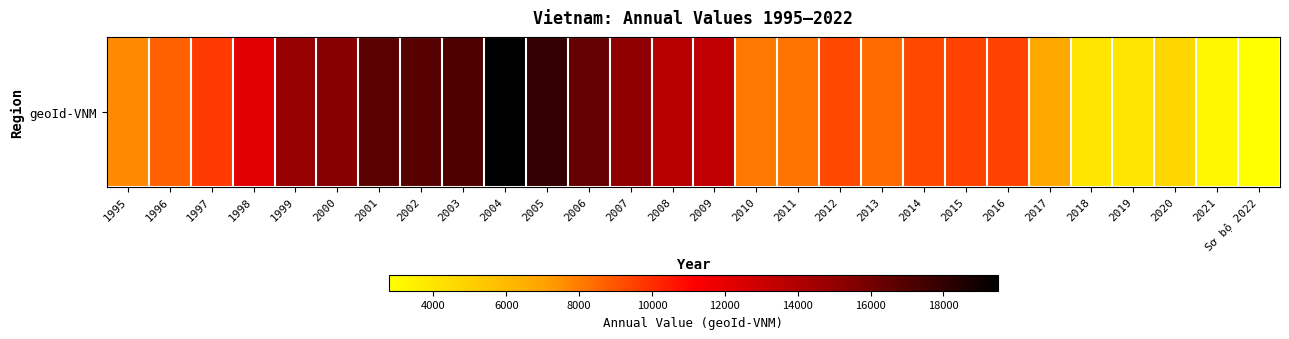

Is it true that the value at 1998 is 4868.8?

False